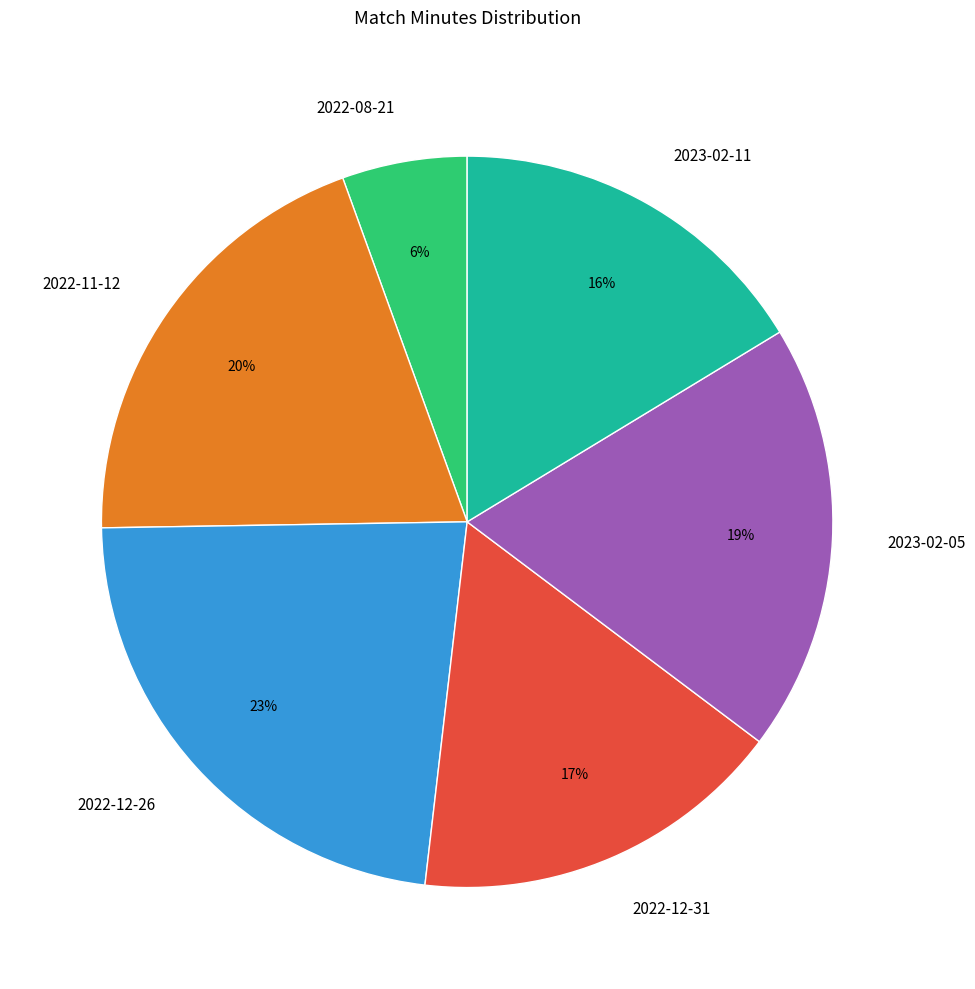

Do 2022-12-31 and 2022-12-26 together represent more than half of the pie?

No